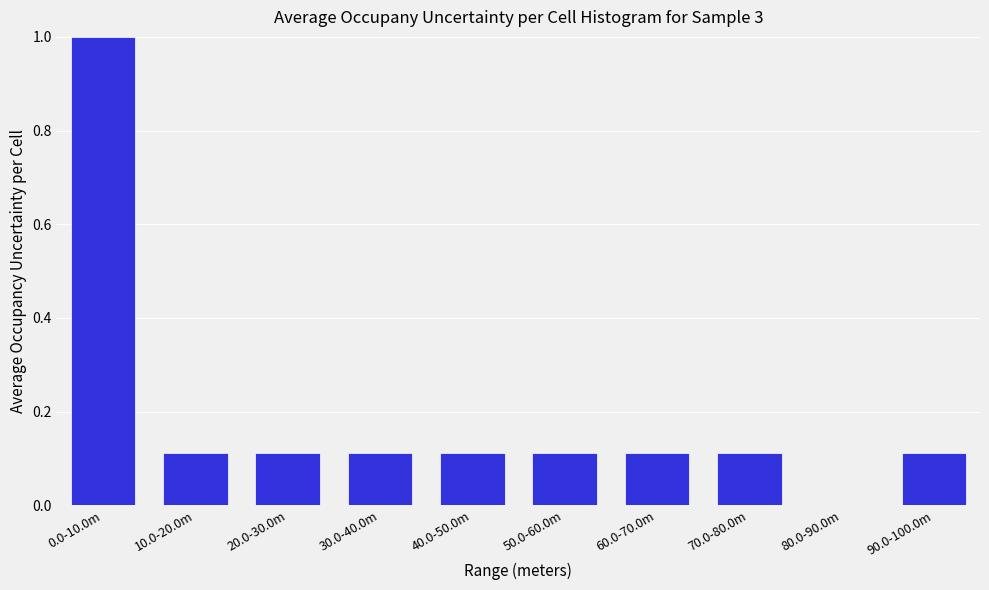

True or false: the data shows 0.2 at 20.0-30.0m.

False